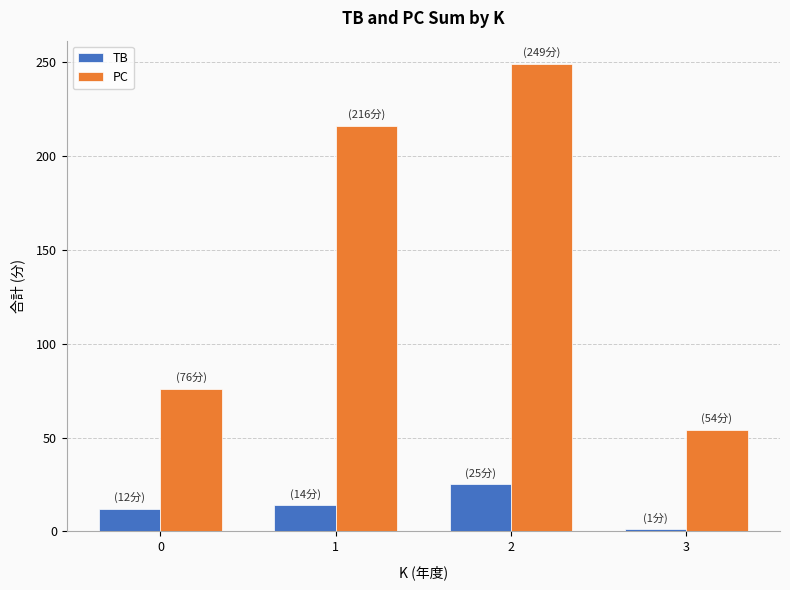

Rank the series at 3 from highest to lowest value.

PC, TB